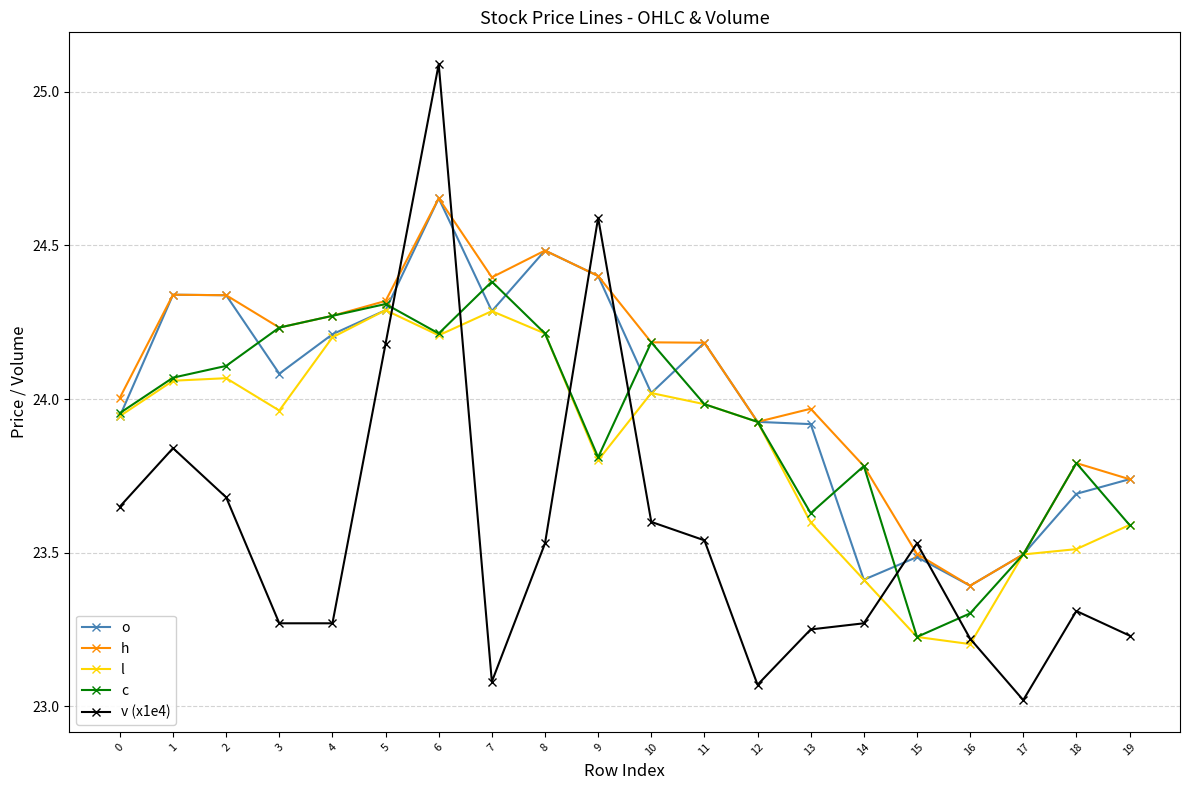

Which series has the largest total across all categories?

h